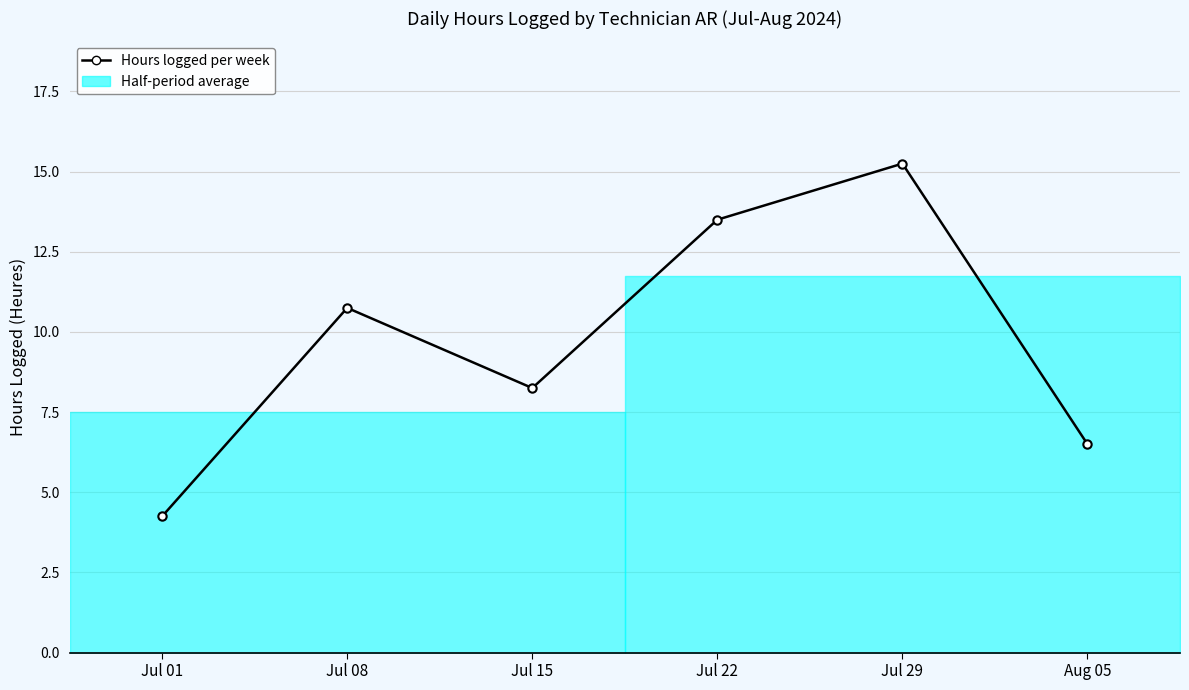

What is the value of the 2nd point from the left?

10.8